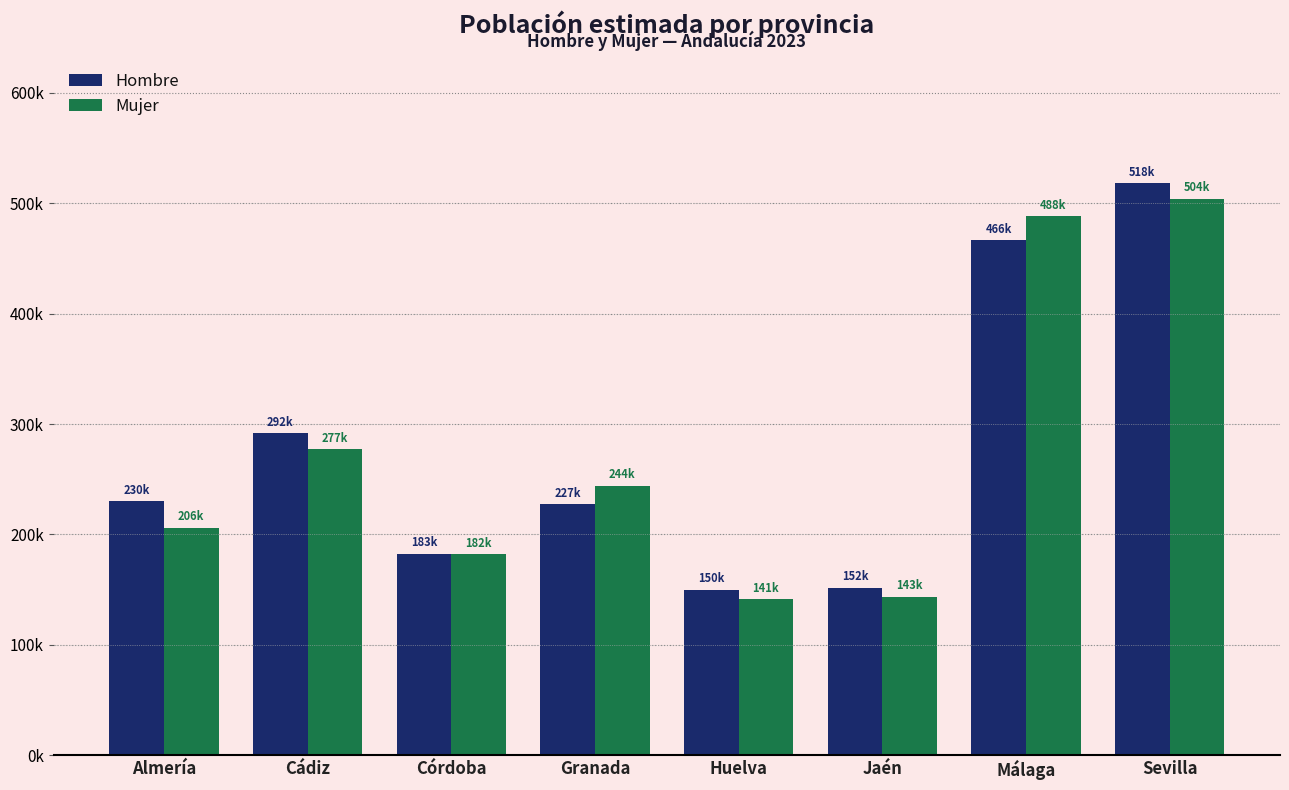

Does the chart contain stacked bars?

No